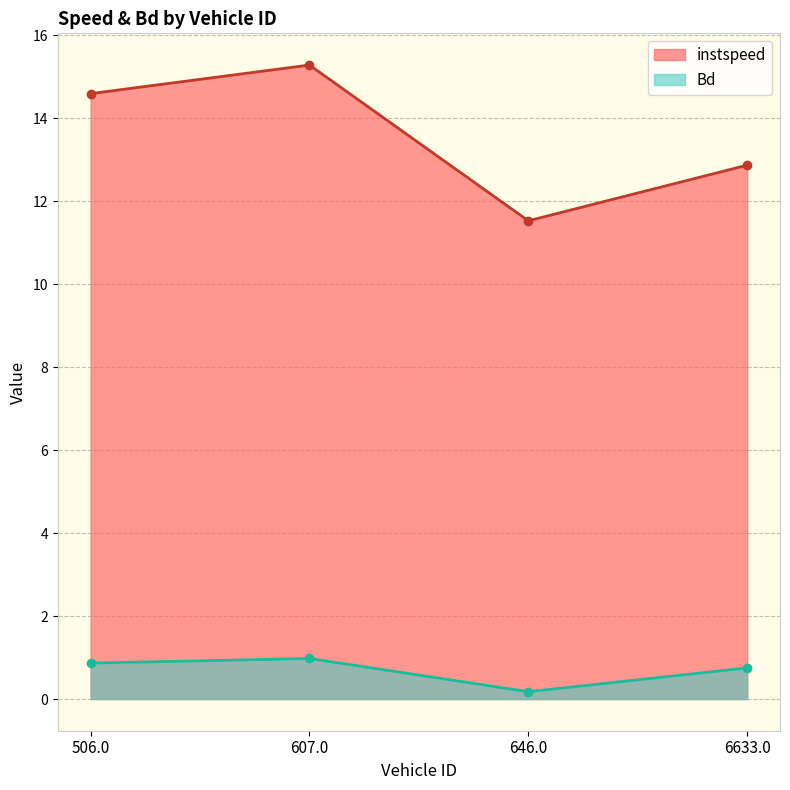

True or false: Bd and instspeed cross at least once.

False